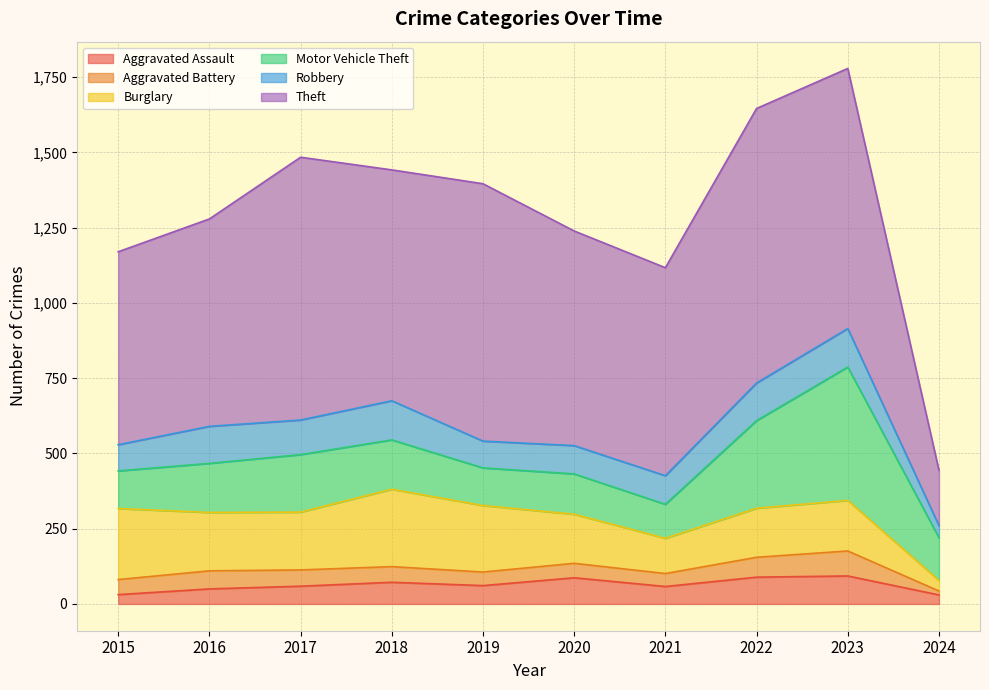

What is the total value across all series at 2024?

444